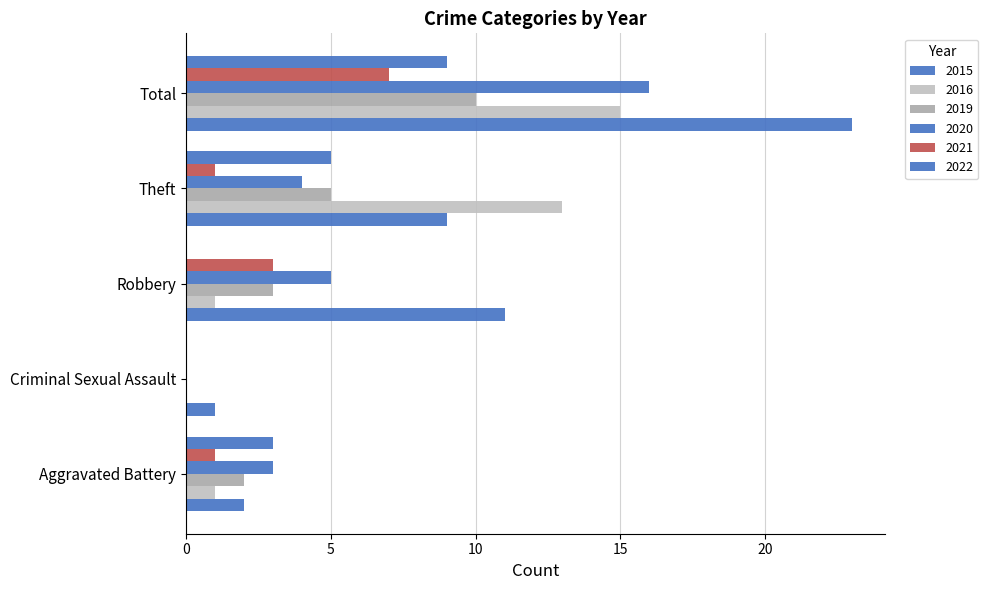

What is the average value of the 2020 series?

6